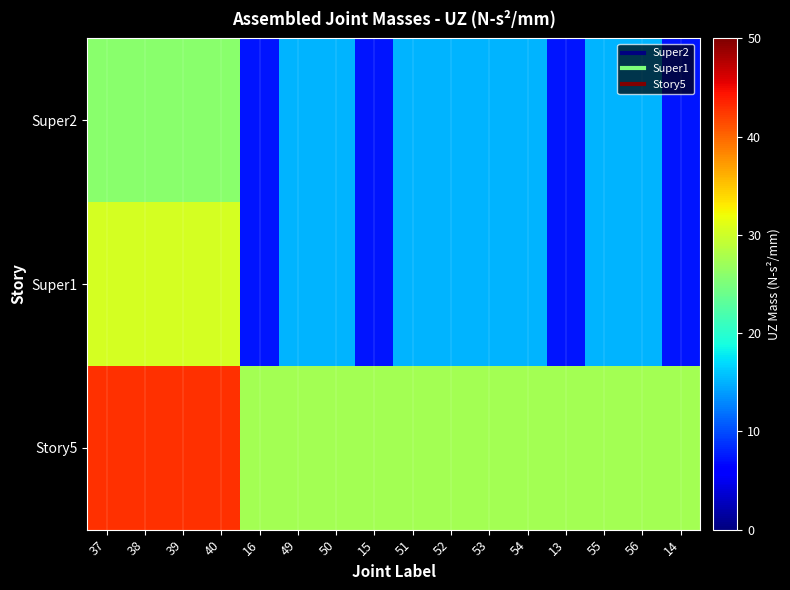

Which series has the largest total across all categories?

Story5